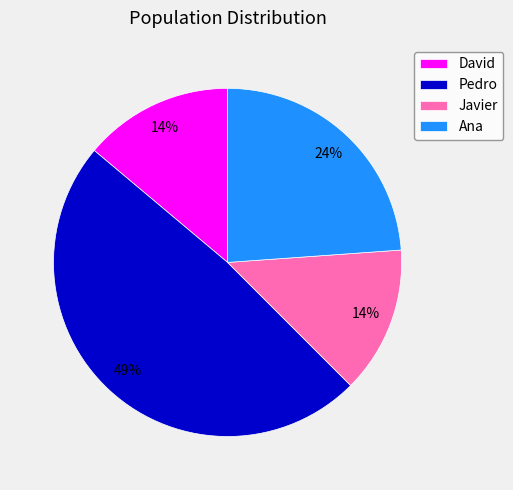

Is it true that David is 14% of the pie?

True